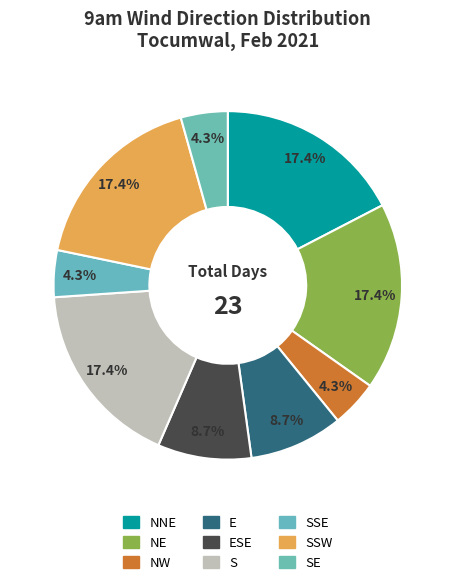

How many slices are in this pie chart?

9